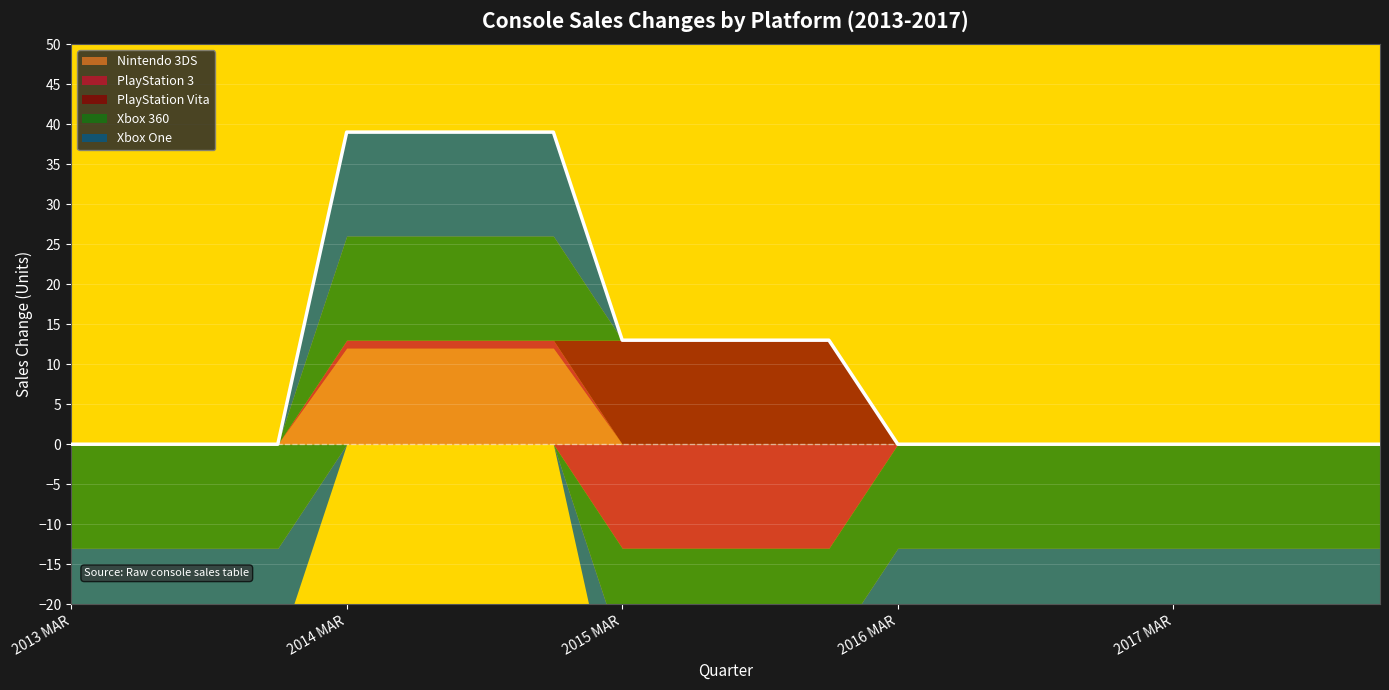

What is the difference between the maximum and second lowest values in the PlayStation Vita series?

13